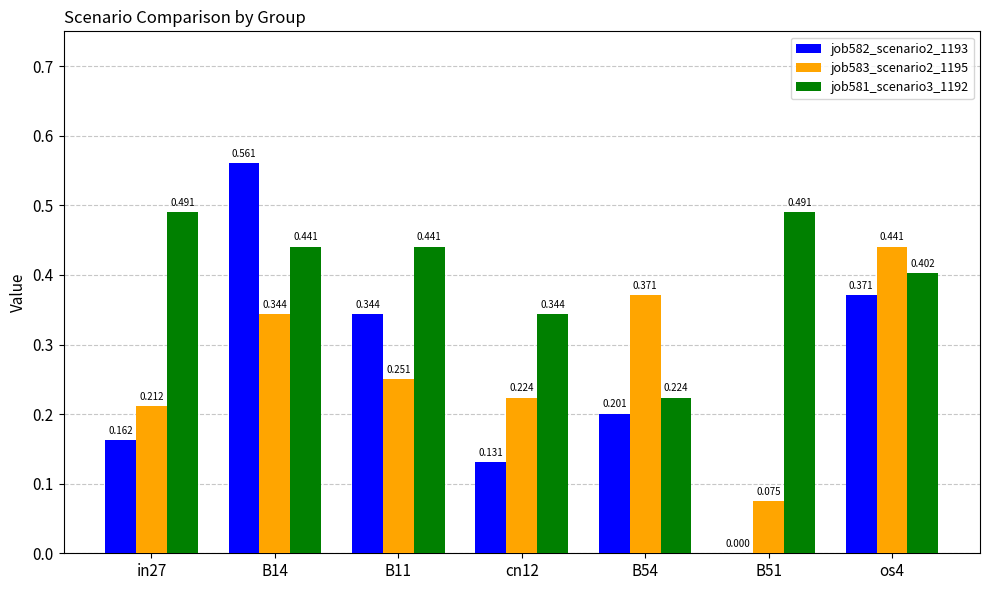

Is the value of job583_scenario2_1195 at B11 greater than the value of job582_scenario2_1193 at B14?

No